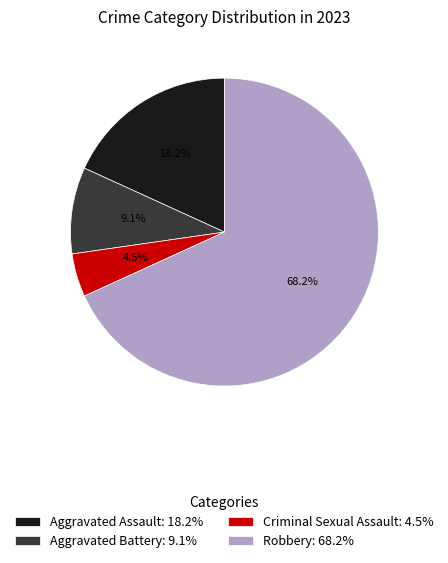

Do Aggravated Assault and Robbery together represent more than half of the pie?

Yes